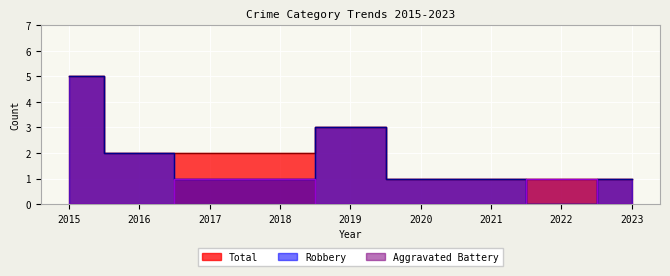

Reading left to right, list all the values displayed in this chart.

Aggravated Battery: 0	0	1	1	0	0	0	1	0
Robbery: 5	2	1	1	3	1	1	0	1
Total: 5	2	2	2	3	1	1	1	1